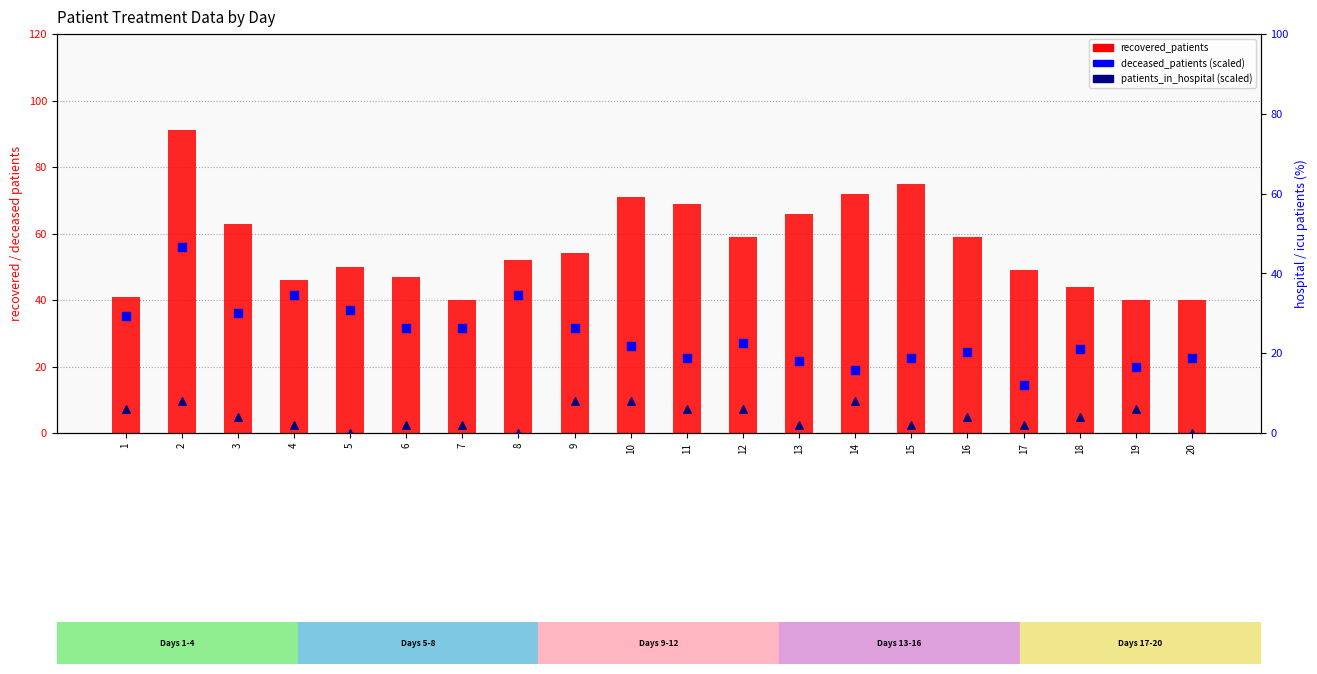

Which series has the largest total across all categories?

recovered_patients